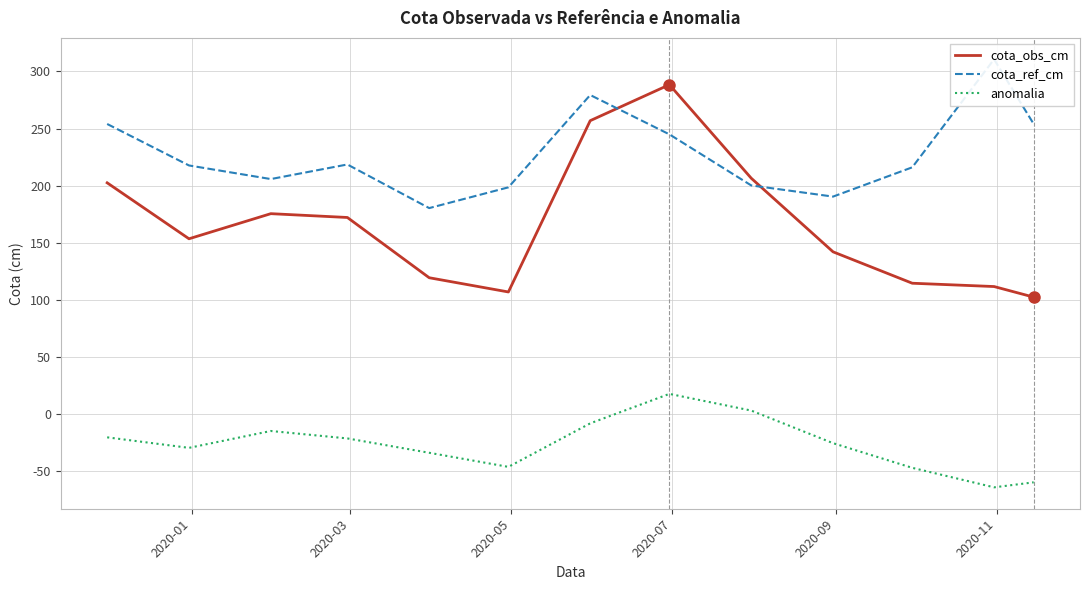

Which series has the largest total across all categories?

cota_ref_cm